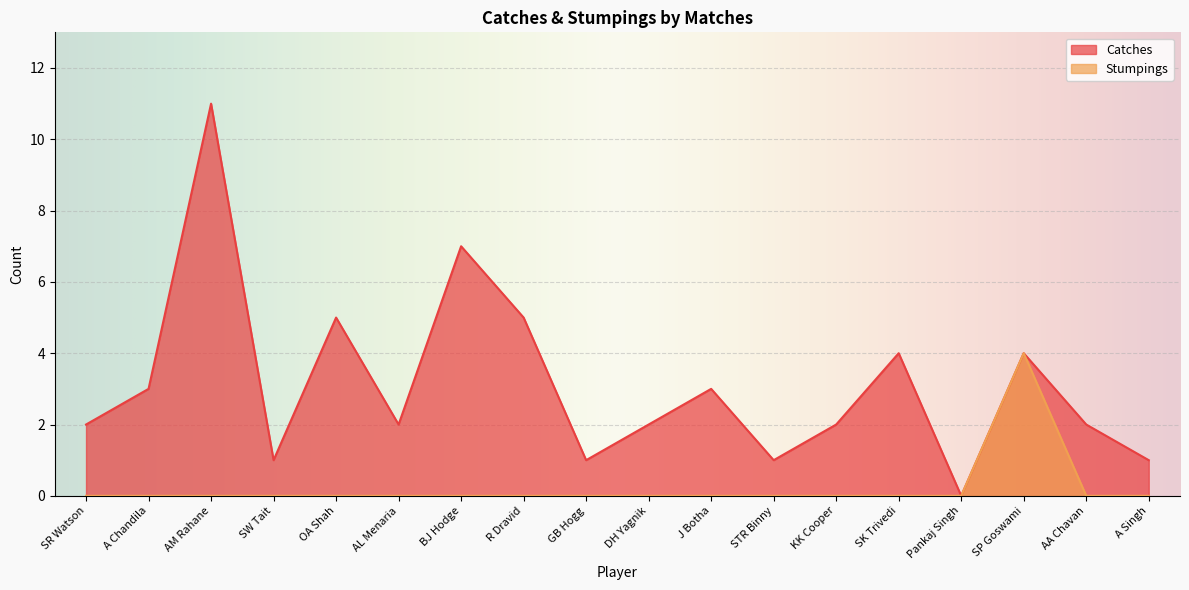

True or false: Stumpings has more than 1 points higher than both neighbors.

False